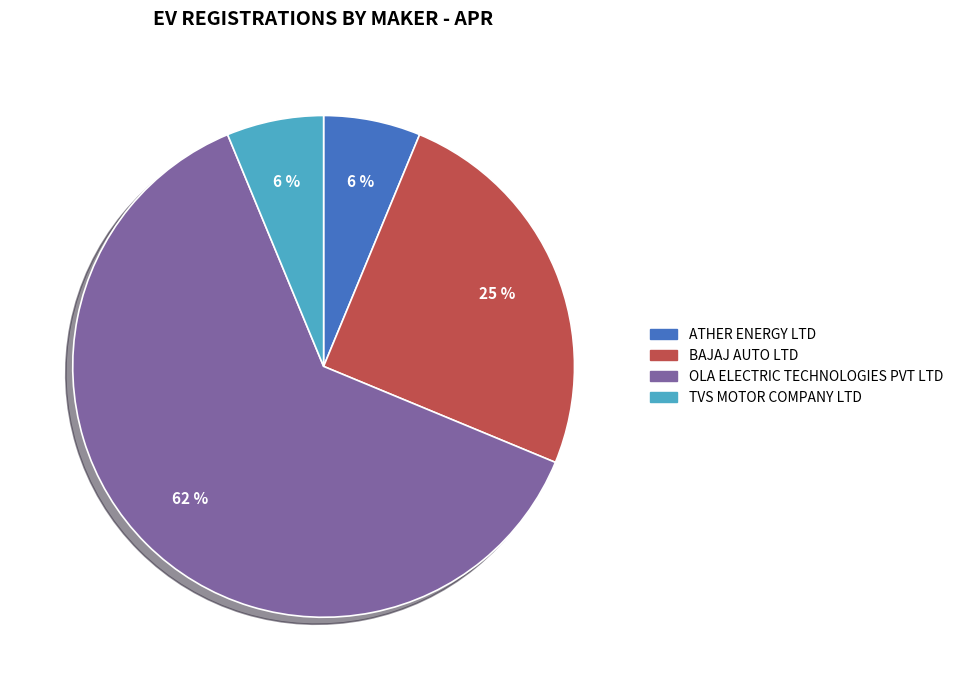

How many slices are in this pie chart?

4